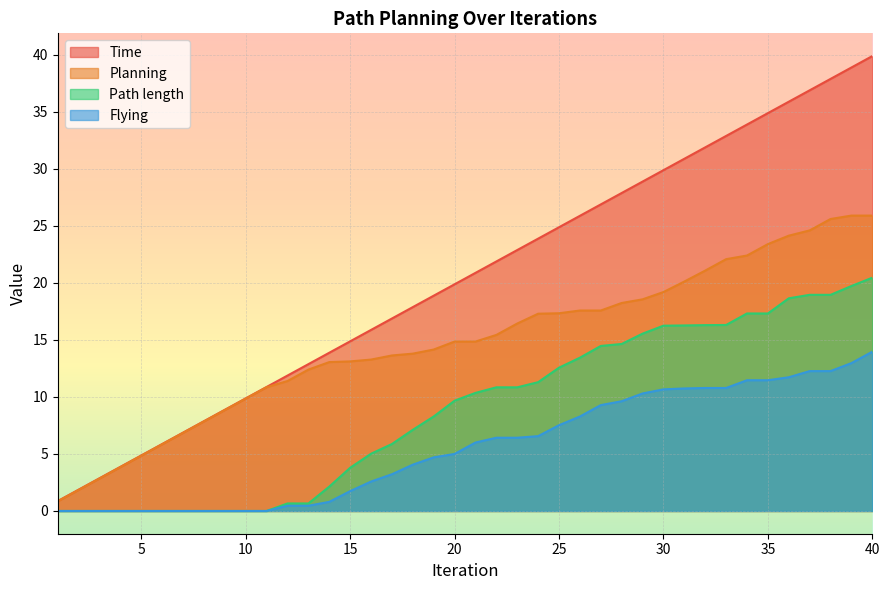

True or false: Path length has more than 0 points higher than both neighbors.

False